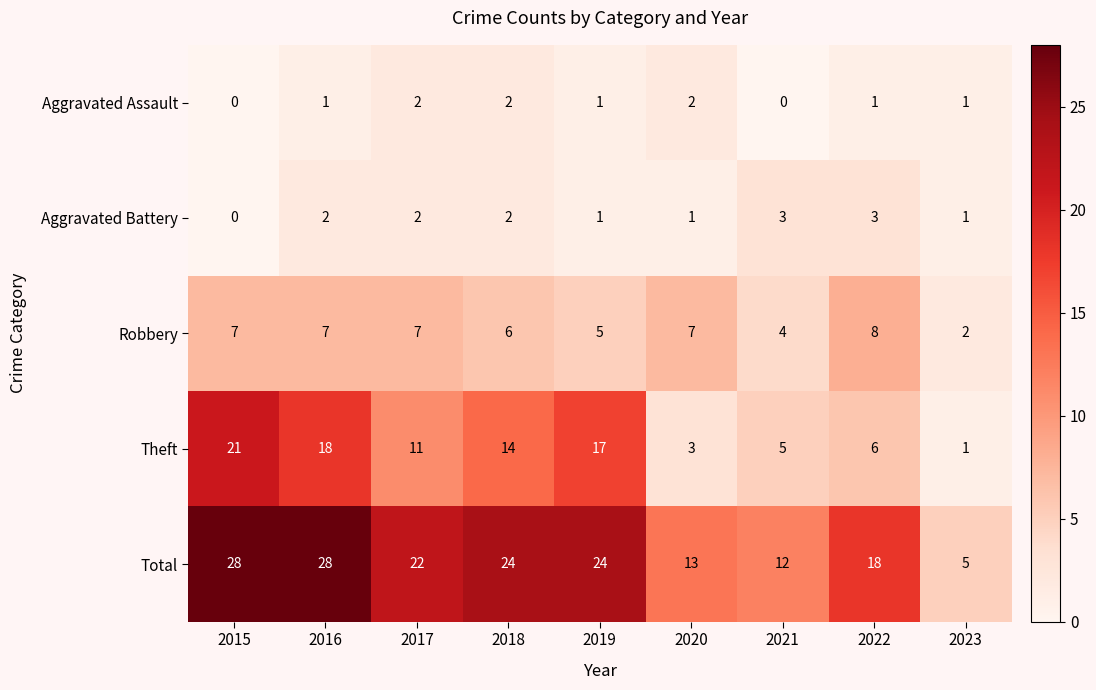

At which label is Theft closest to 11?

2017